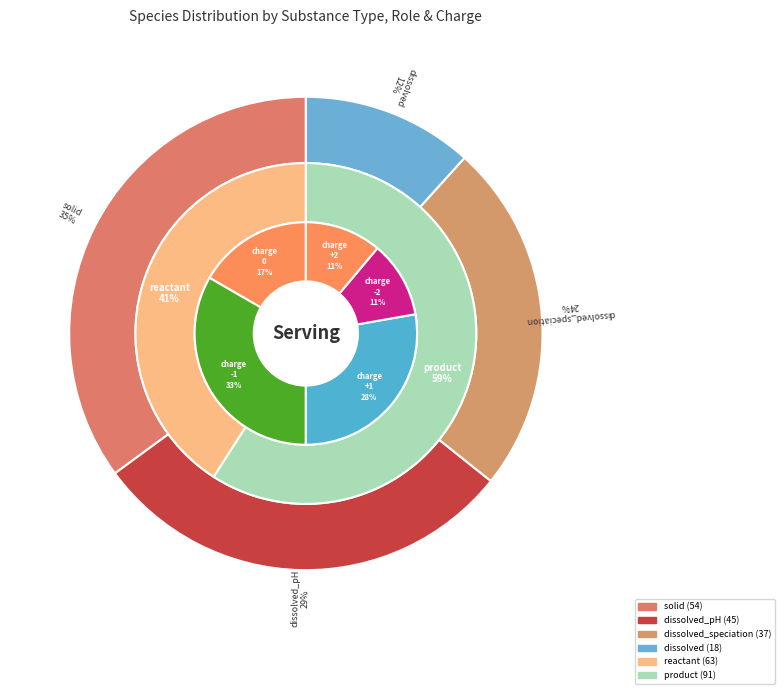

To the nearest percent, what portion does 0 represent?

18%